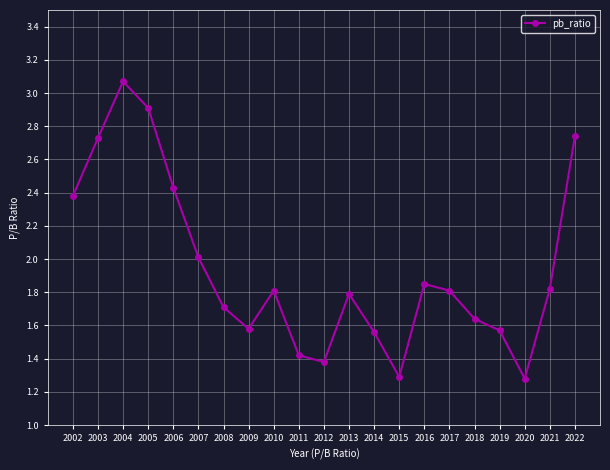

What is the difference between the values at 2012 and 2018?

0.3